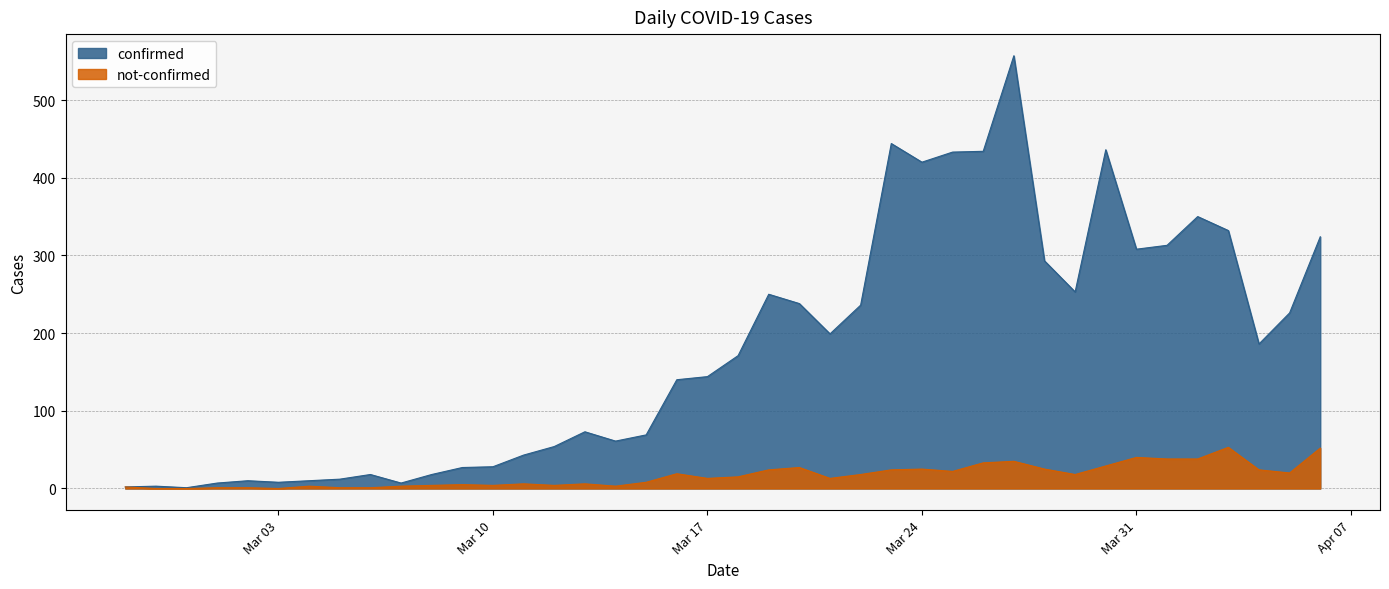

Where does the confirmed series first go above 171?

2020-03-19